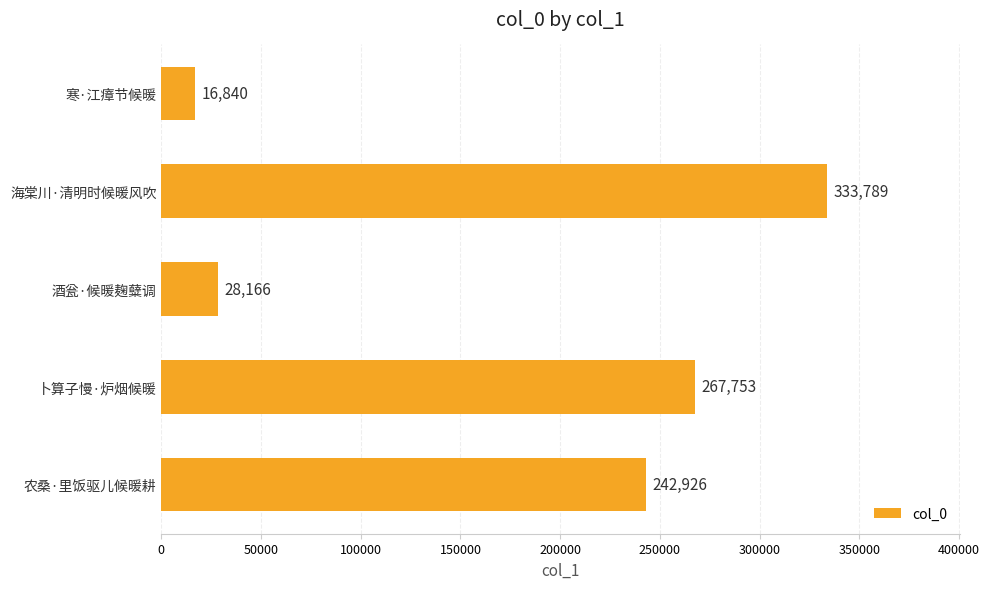

What is the difference between the maximum and minimum values?

316949